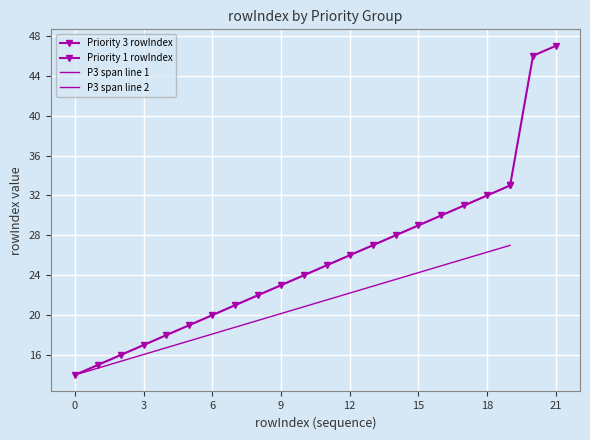

What is the minimum value shown in the chart?

14